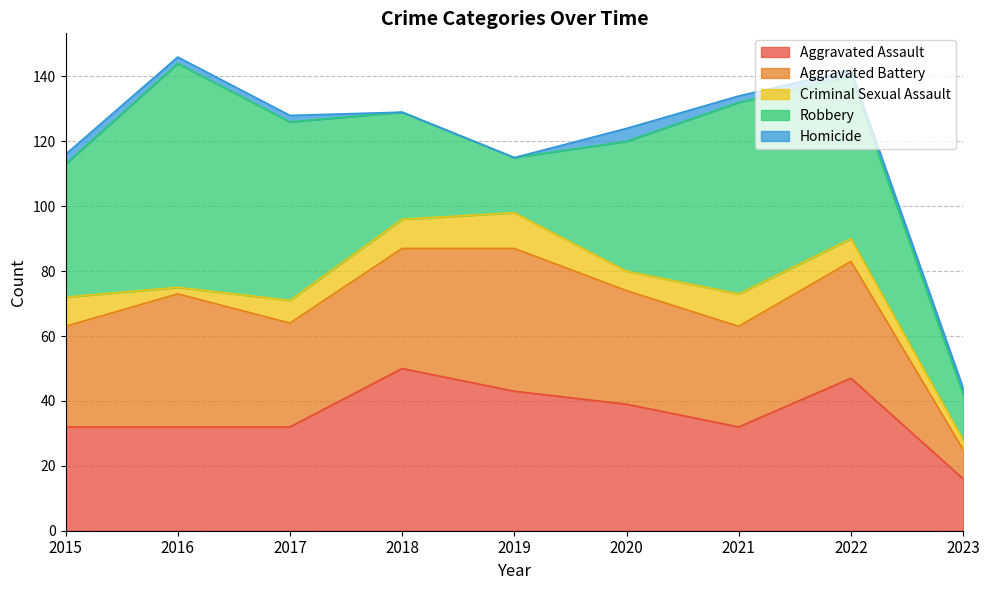

At which category is the sum across all series the highest?

2016